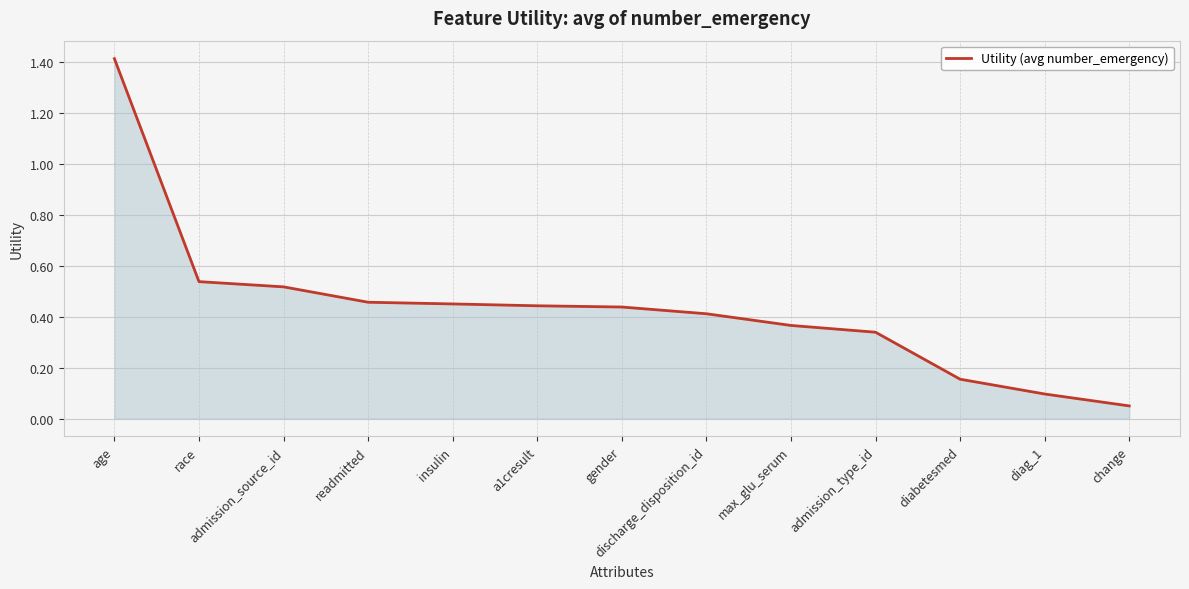

What position from the left is age?

1